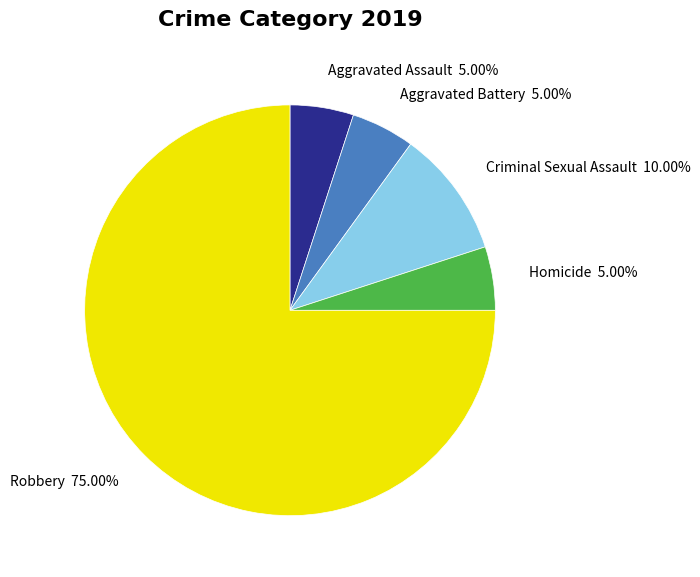

To the nearest percent, what is the average slice percentage?

20%